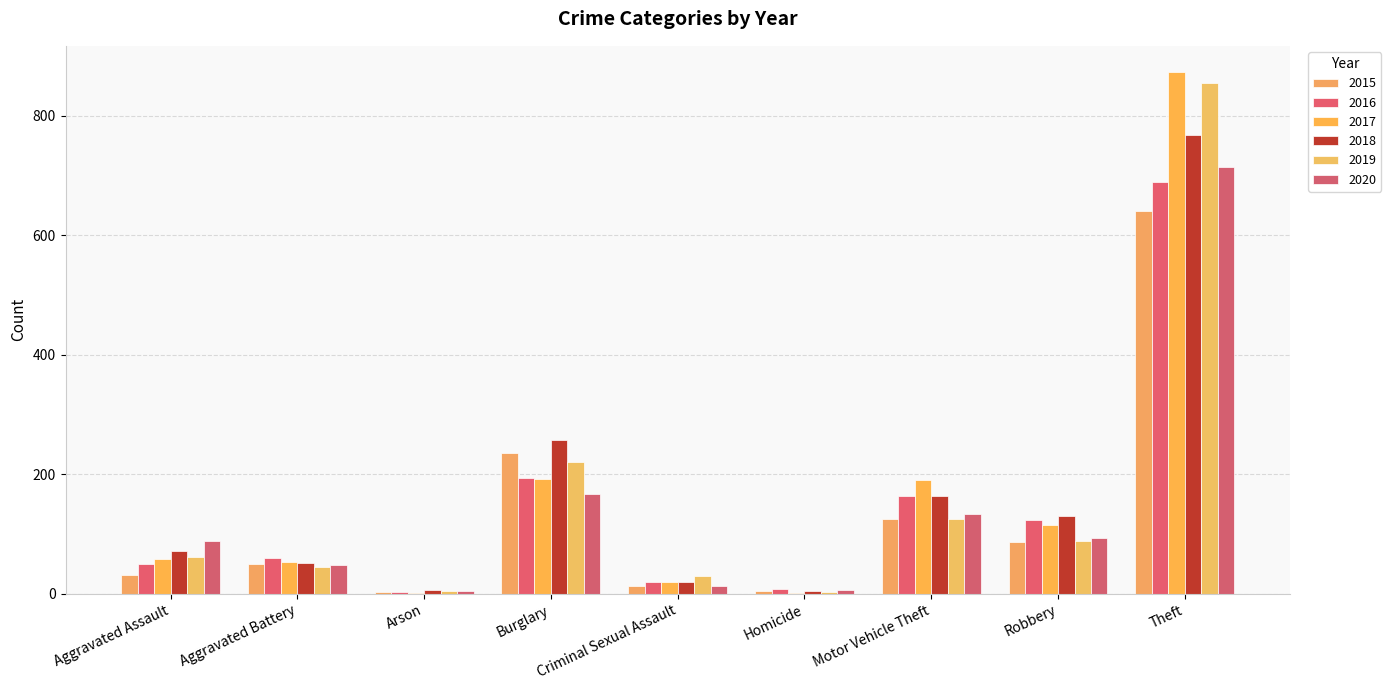

At which category is the sum across all series the highest?

Theft